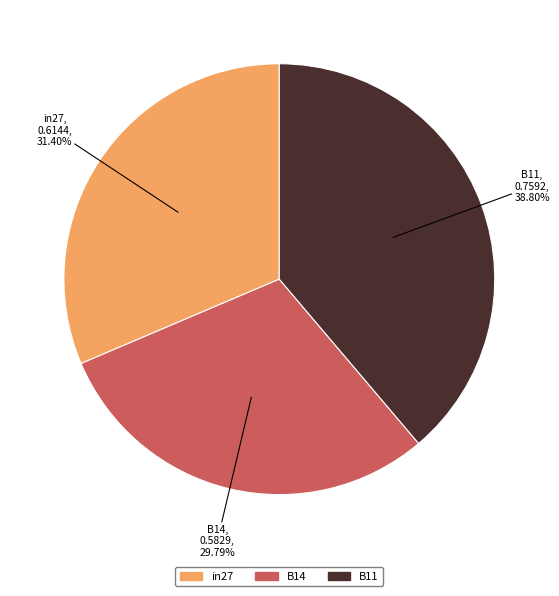

What percentage is NOT represented by B14?

70.2%